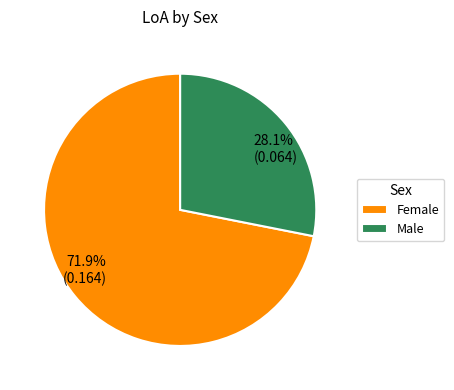

Is the sum of Male and Female greater than half?

Yes